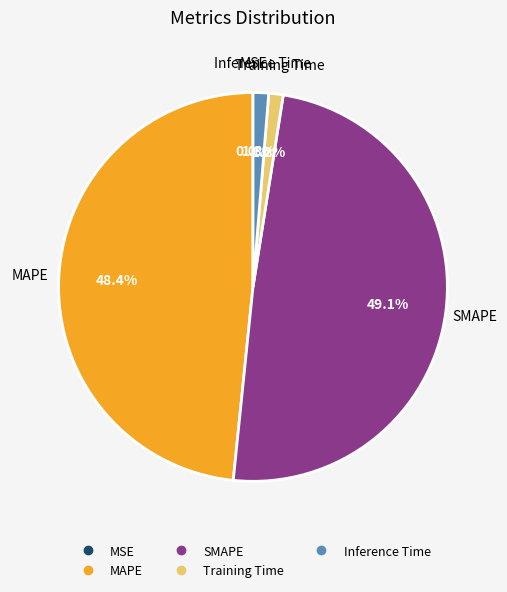

The Training Time slice represents 14% of the pie. True or false?

False